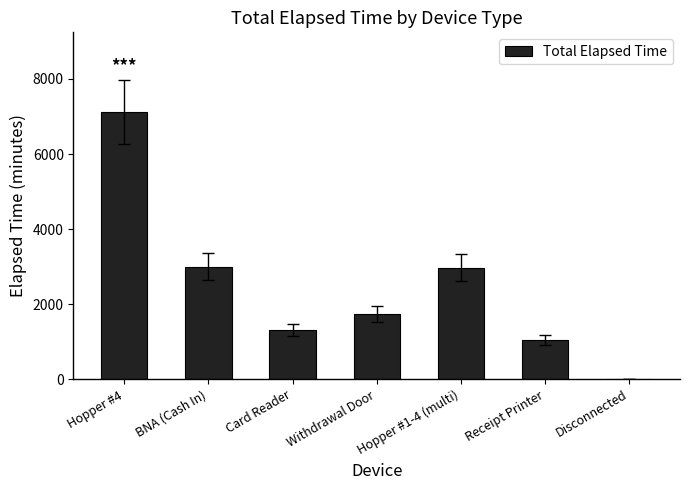

Are the bars horizontal?

No